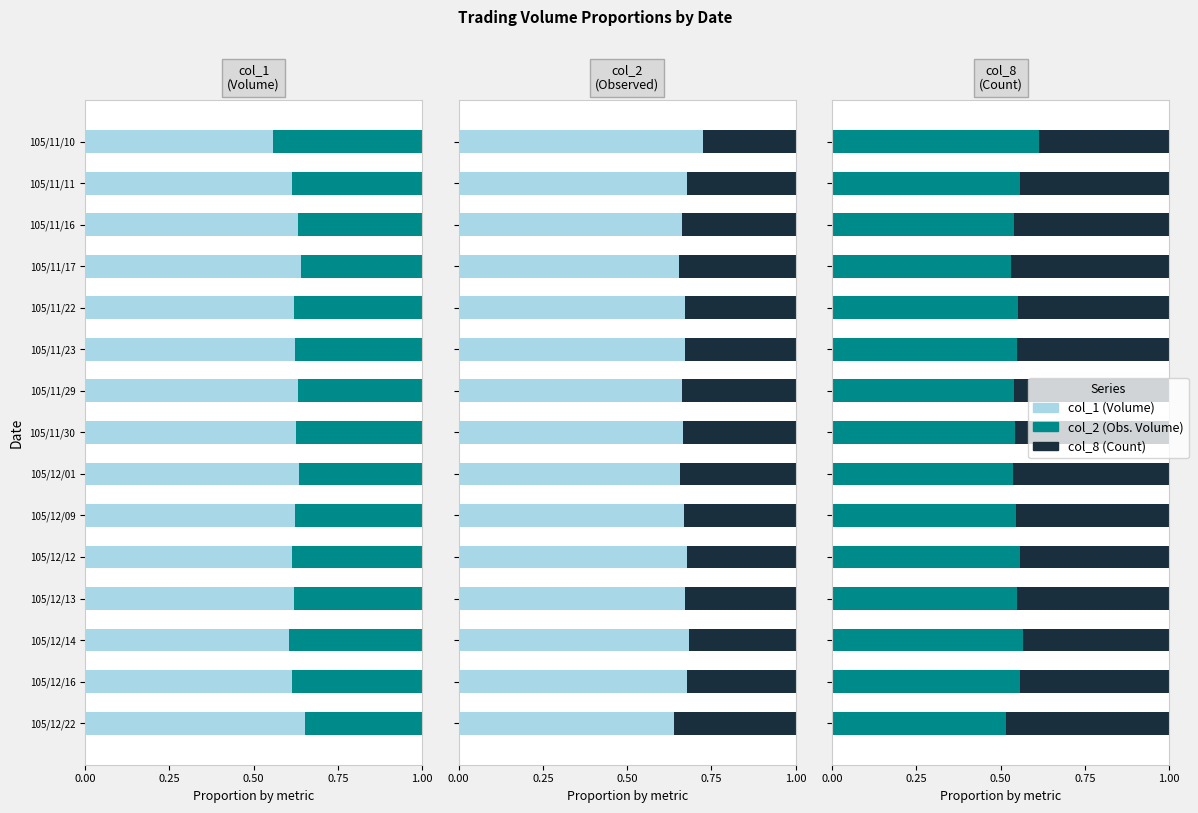

True or false: col_2 has a value of 0.8 at 105/12/01.

False